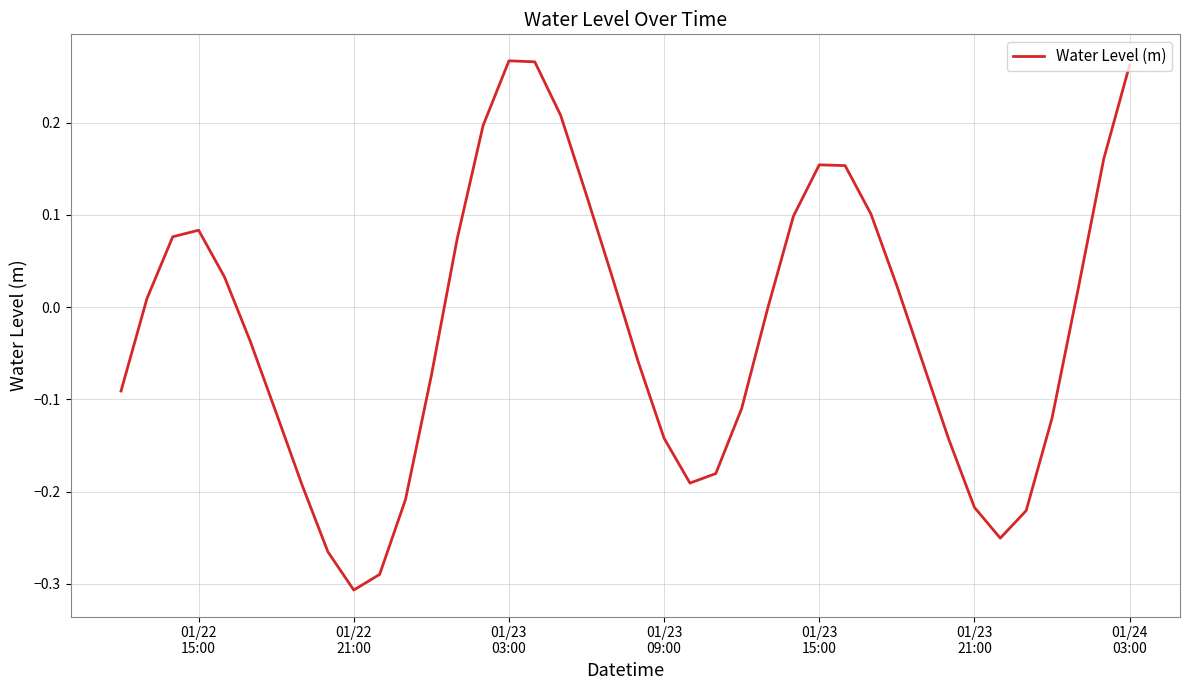

What is the difference between the maximum and minimum values?

0.6